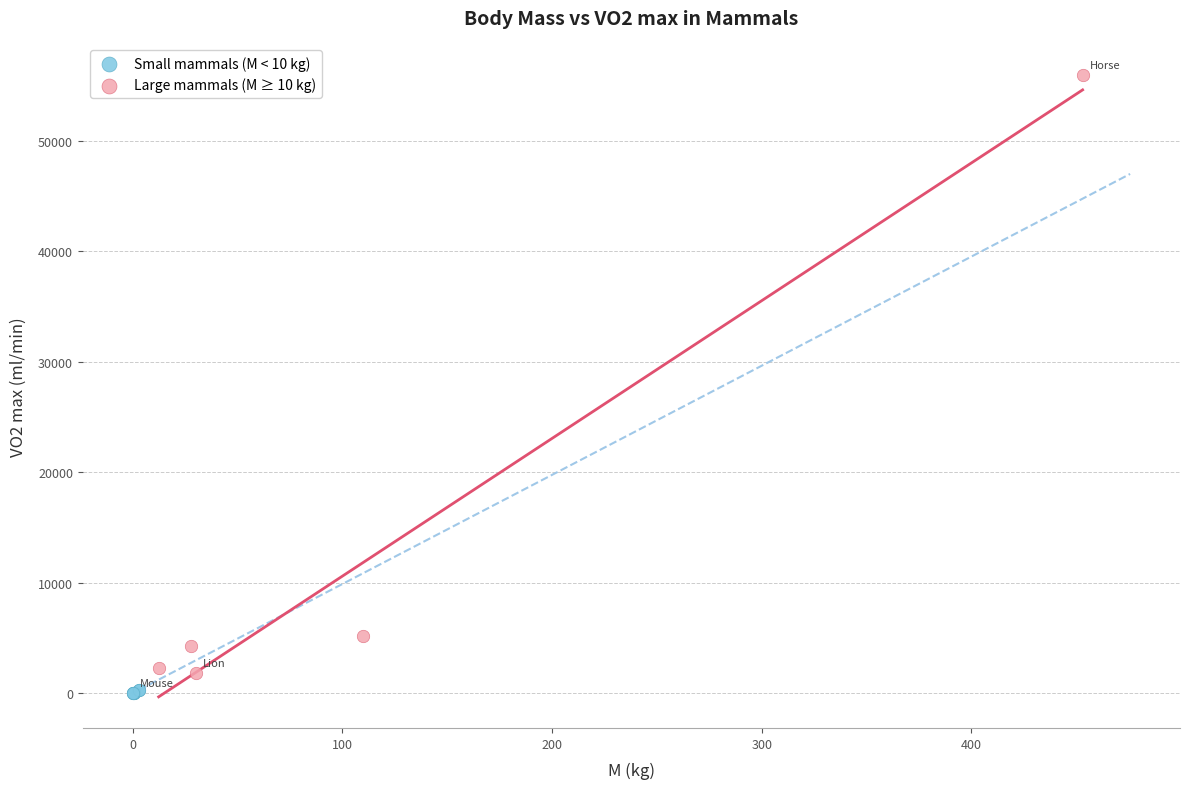

Which series contains the highest Y value?

Large mammals (M ≥ 10 kg)